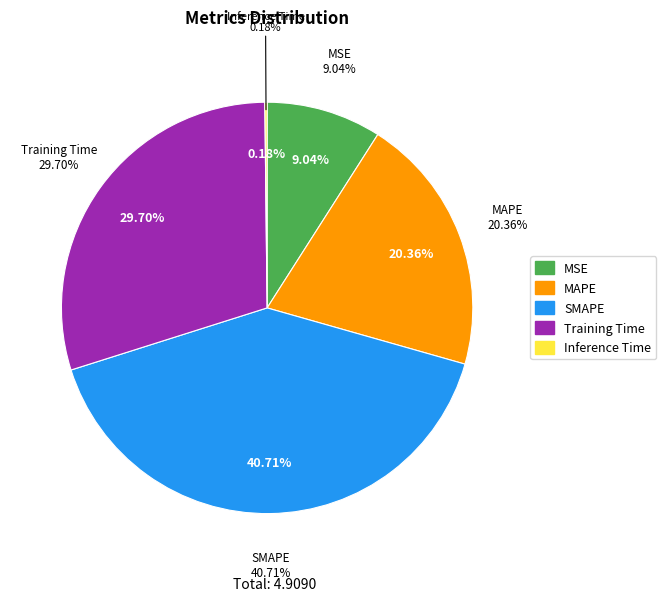

The MSE slice represents 1% of the pie. True or false?

False